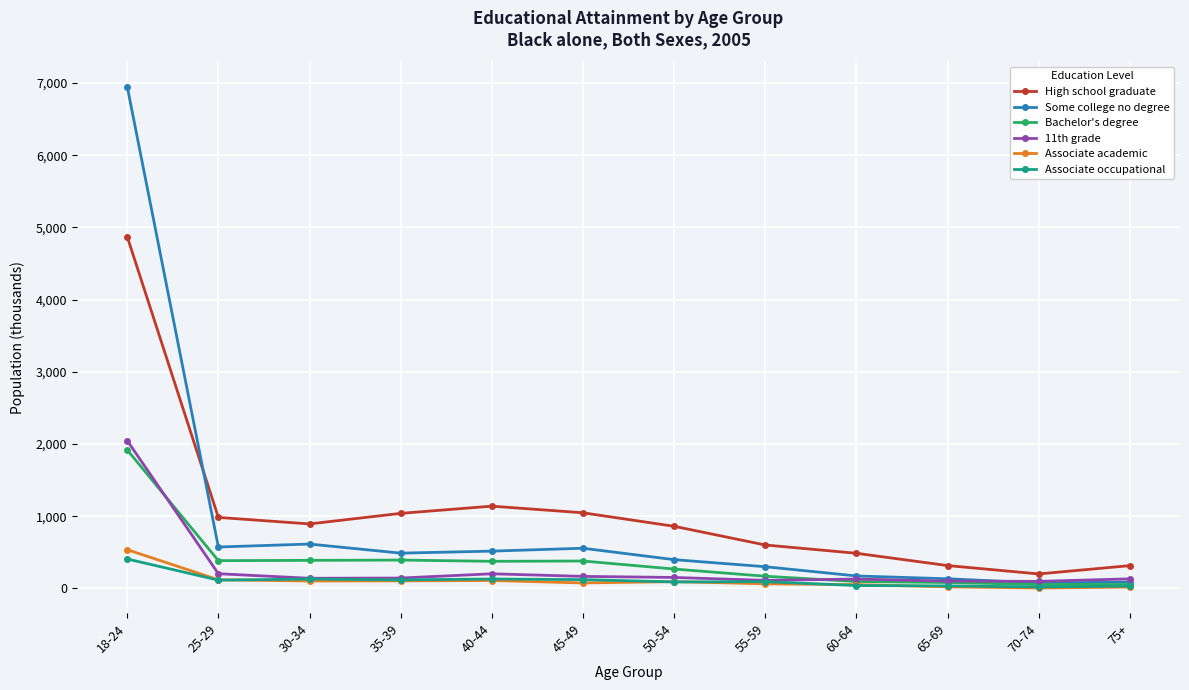

What is the label of the 4th point from the left?

35-39